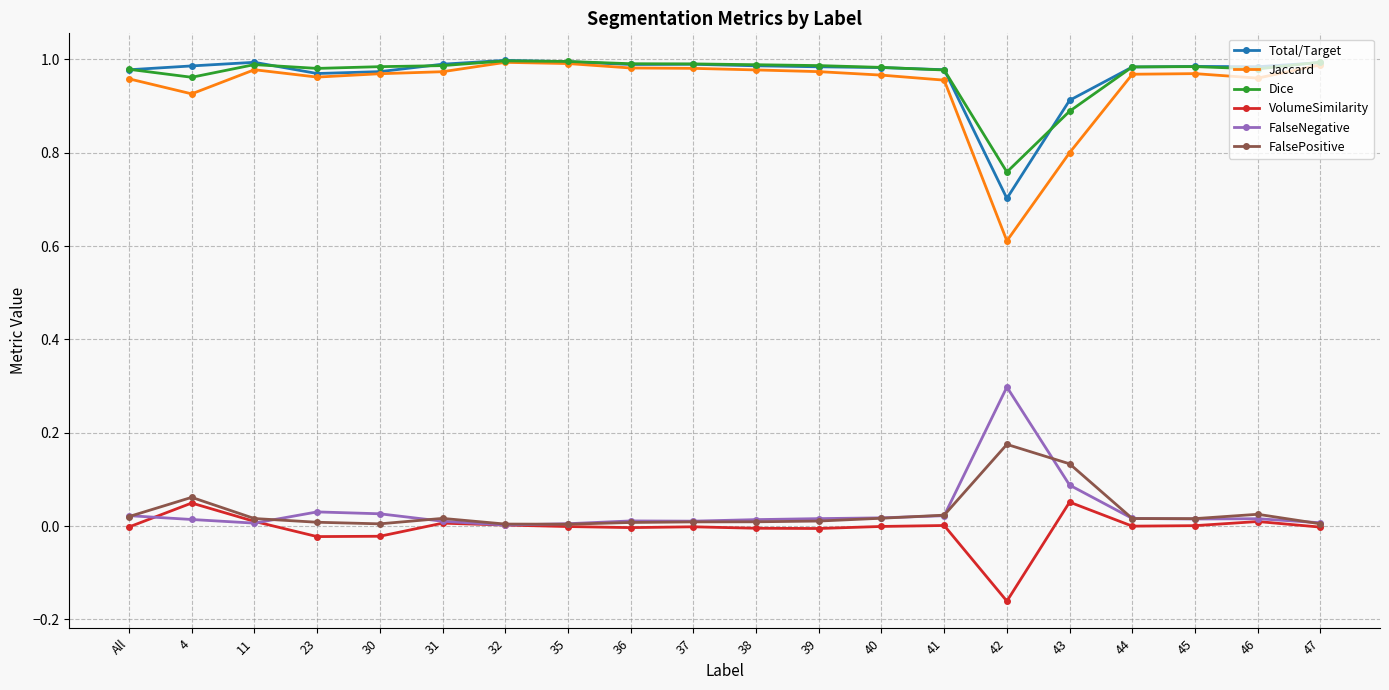

True or false: FalseNegative and Dice cross at least once.

False